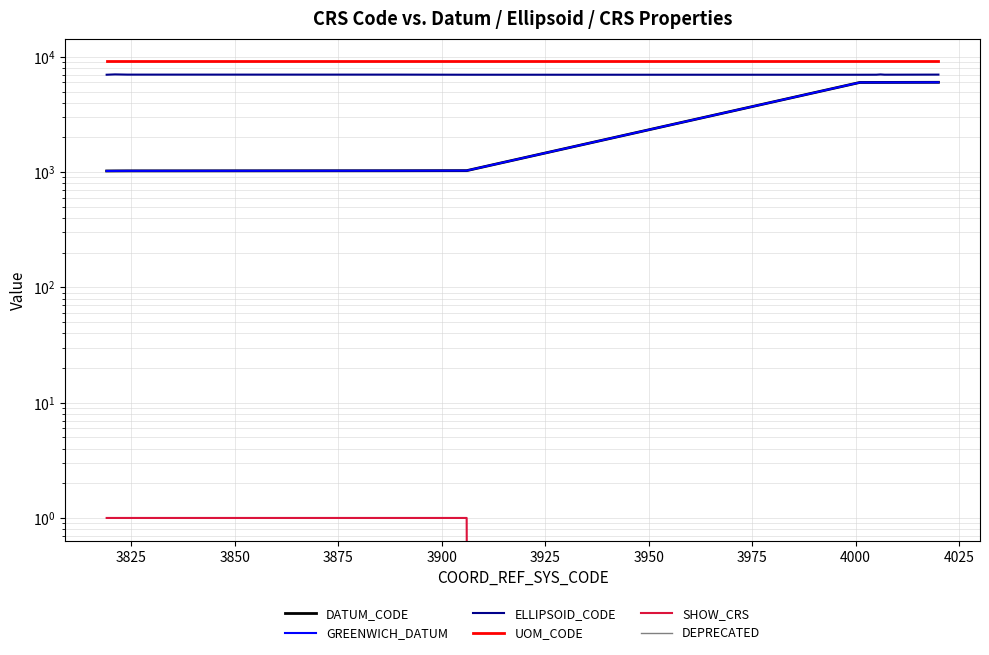

Reading left to right, what are all the values shown in this chart?

DATUM_CODE: 1024	1025	1026	1029	1031	6001	6002	6003	6004	6005	6006	6007	6008	6009	6010	6011	6012	6013	6014	6015	6016	6018	6019	6020
GREENWICH_DATUM: 1024	1025	1026	1029	1031	6001	6002	6003	6004	6005	6006	6007	6008	6009	6010	6011	6012	6013	6014	6015	6016	6018	6019	6020
ELLIPSOID_CODE: 7004	7050	7019	7019	7004	7001	7002	7003	7004	7005	7046	7007	7008	7009	7010	7011	7012	7013	7014	7015	7016	7018	7019	7020
UOM_CODE: 9122	9122	9122	9122	9122	9122	9122	9122	9122	9122	9122	9122	9122	9122	9122	9122	9122	9122	9122	9122	9122	9122	9122	9122
SHOW_CRS: 1	1	1	1	1	0	0	0	0	0	0	0	0	0	0	0	0	0	0	0	0	0	0	0
DEPRECATED: 0	0	0	0	0	0	0	0	0	0	0	0	0	0	0	0	0	0	0	0	0	0	0	0